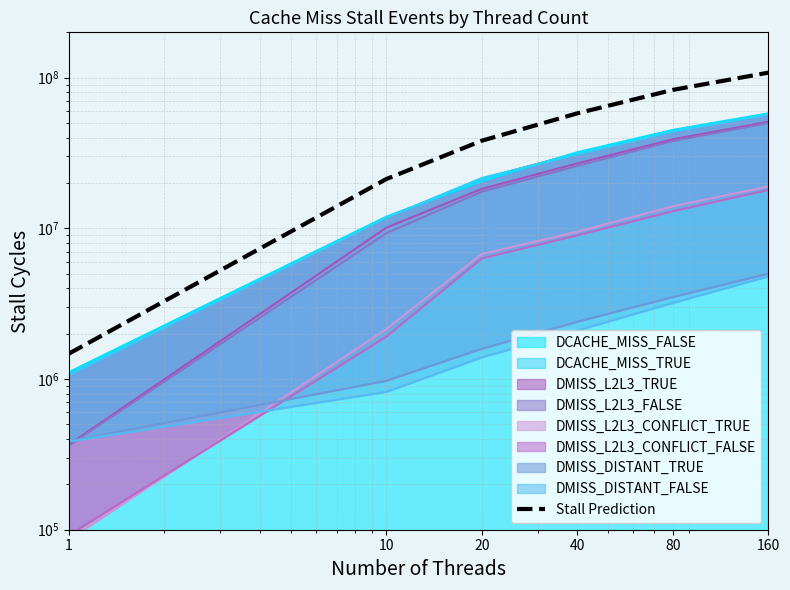

The chart shows a value of 58000000 at 40. True or false?

True